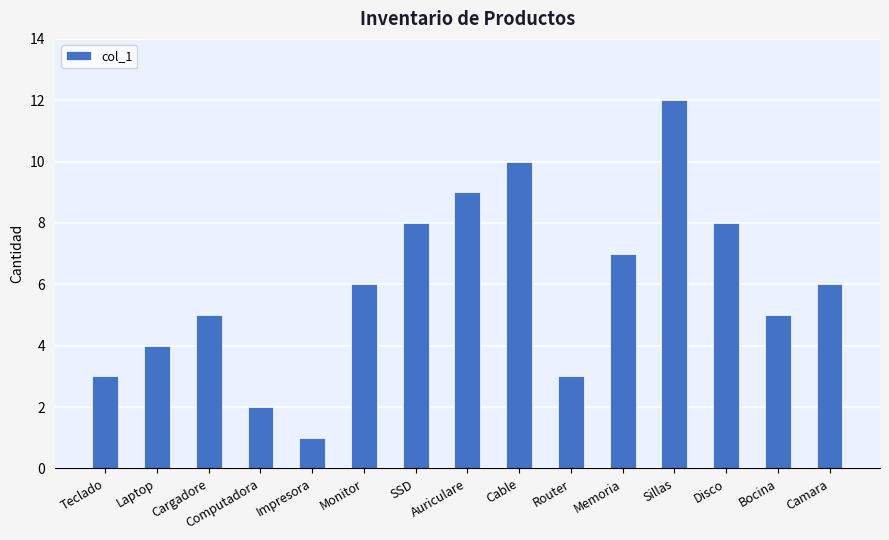

What is the value of the 4th bar from the left?

2